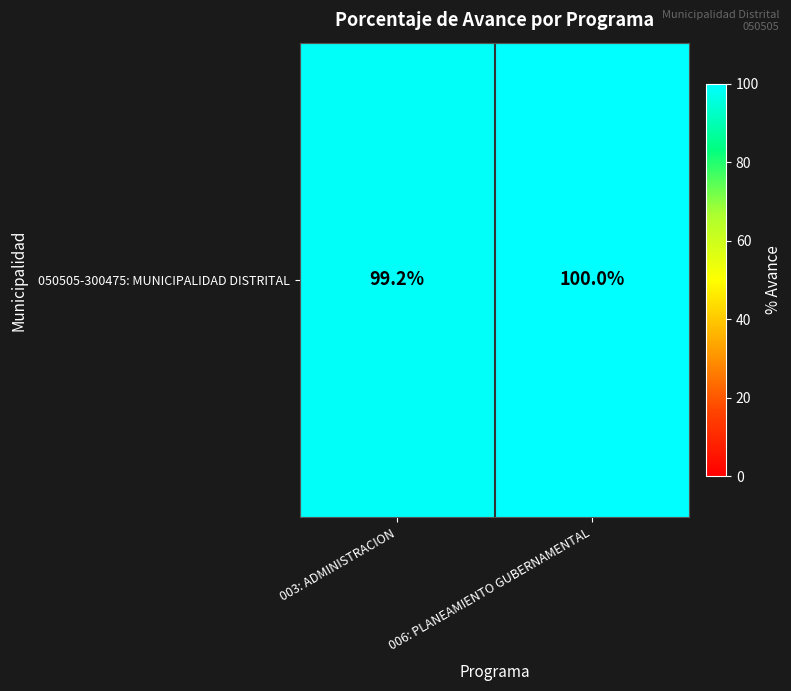

What is the greatest value displayed?

100.0